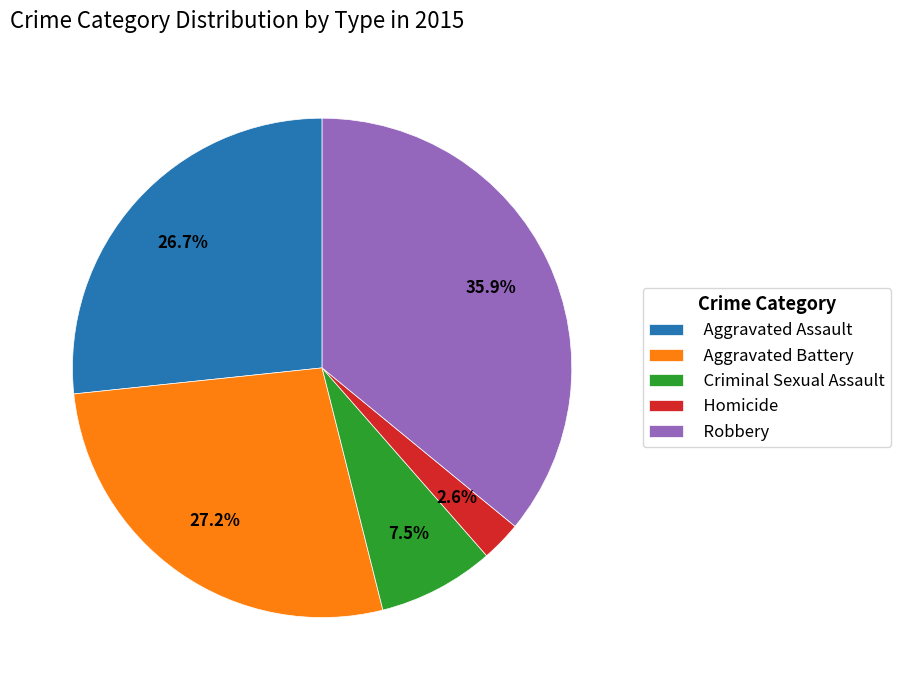

Does Robbery represent more than half of the total?

No